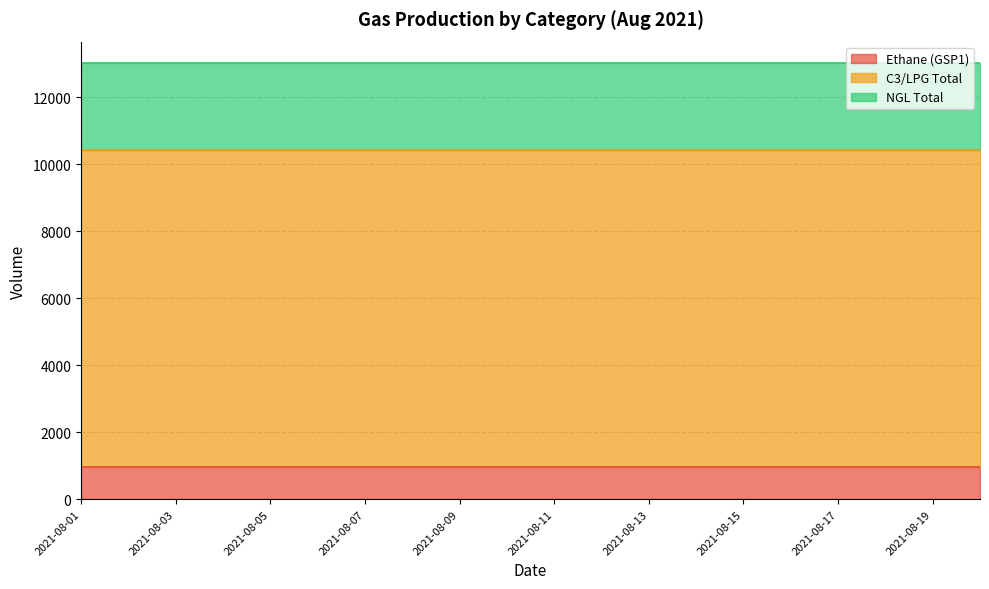

Is it true that NGL Total equals 2590 at 2021-08-07?

True